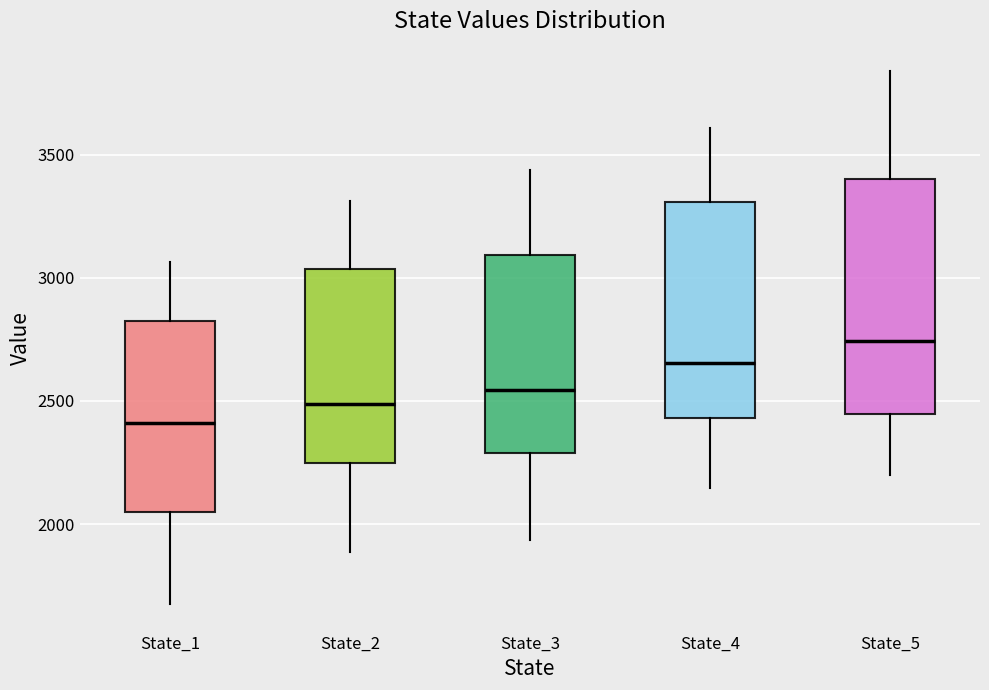

Which box is the tallest, from its lower edge to its upper edge?

State_5